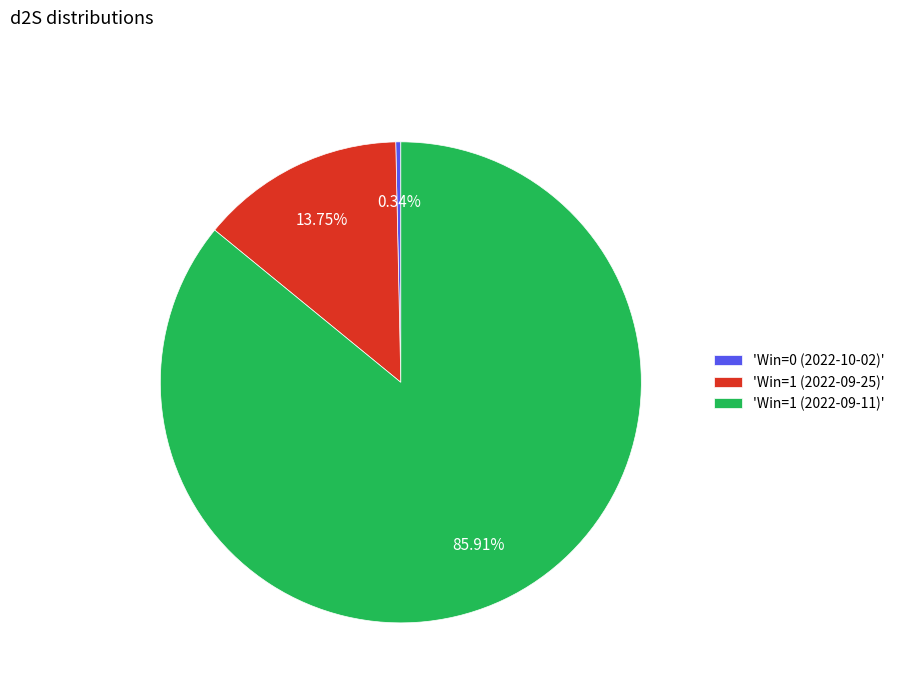

Between 'Win=0 (2022-10-02)' and 'Win=1 (2022-09-11)', which is larger?

'Win=1 (2022-09-11)'